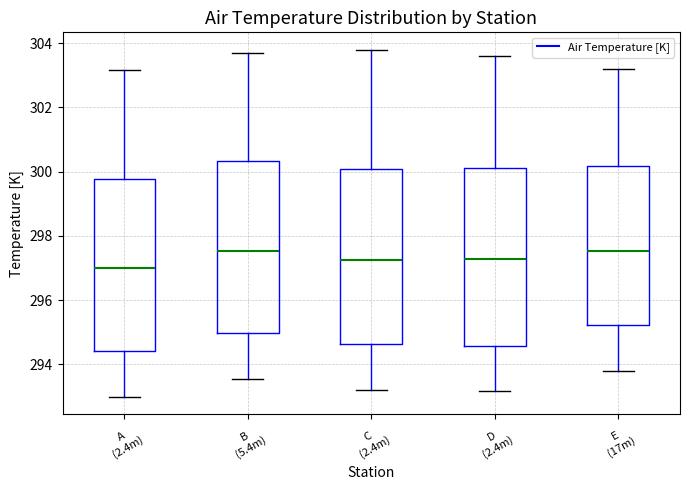

Where does the median line of the box for C (2.4m) sit on the y-axis? The values are not printed on the chart, so give them approximately, as read against the axis.

297.2